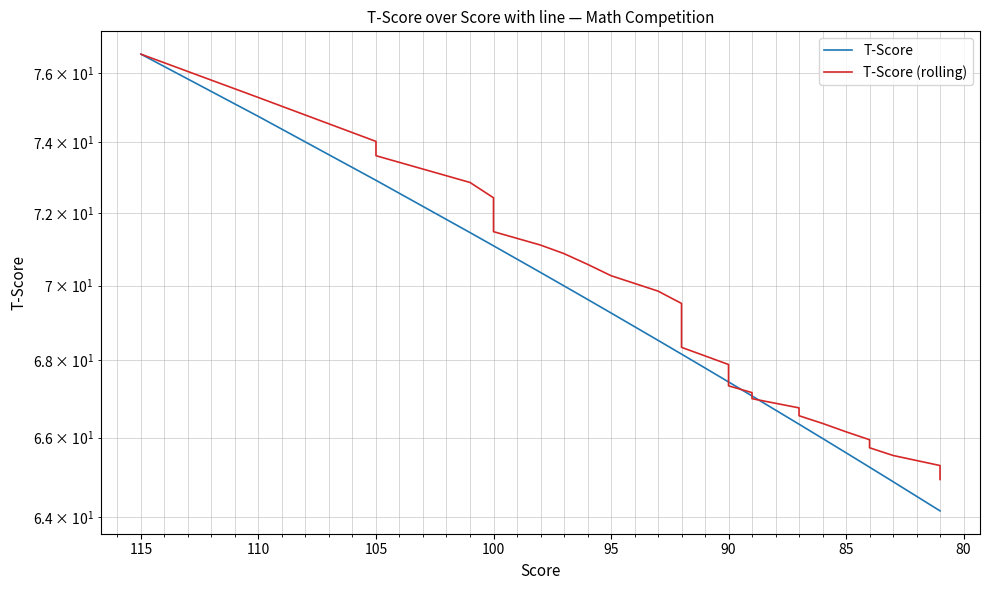

What is the minimum value for T-Score (rolling)?

64.9